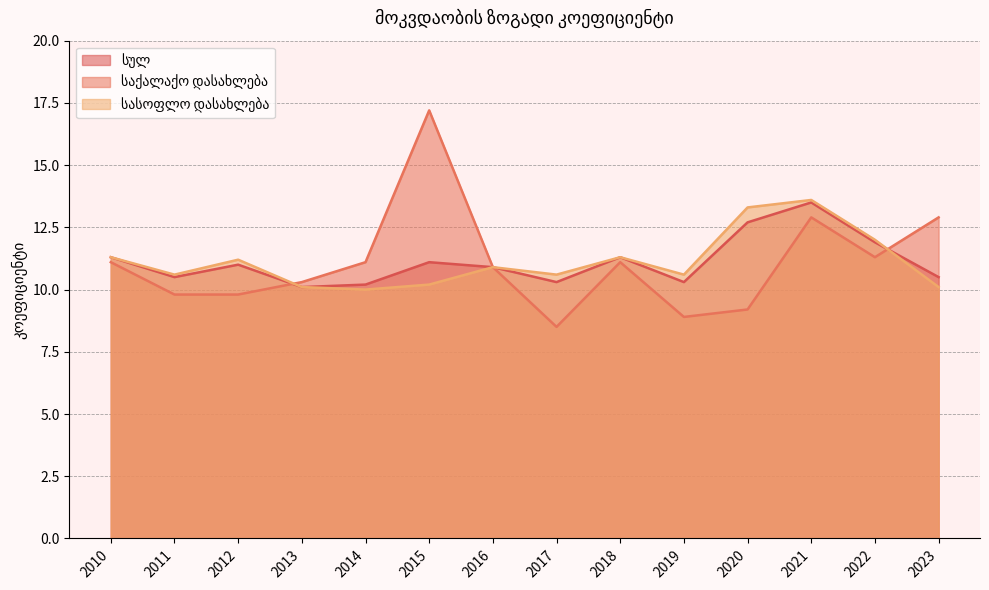

The სულ series shows 15.6 at 2011. True or false?

False